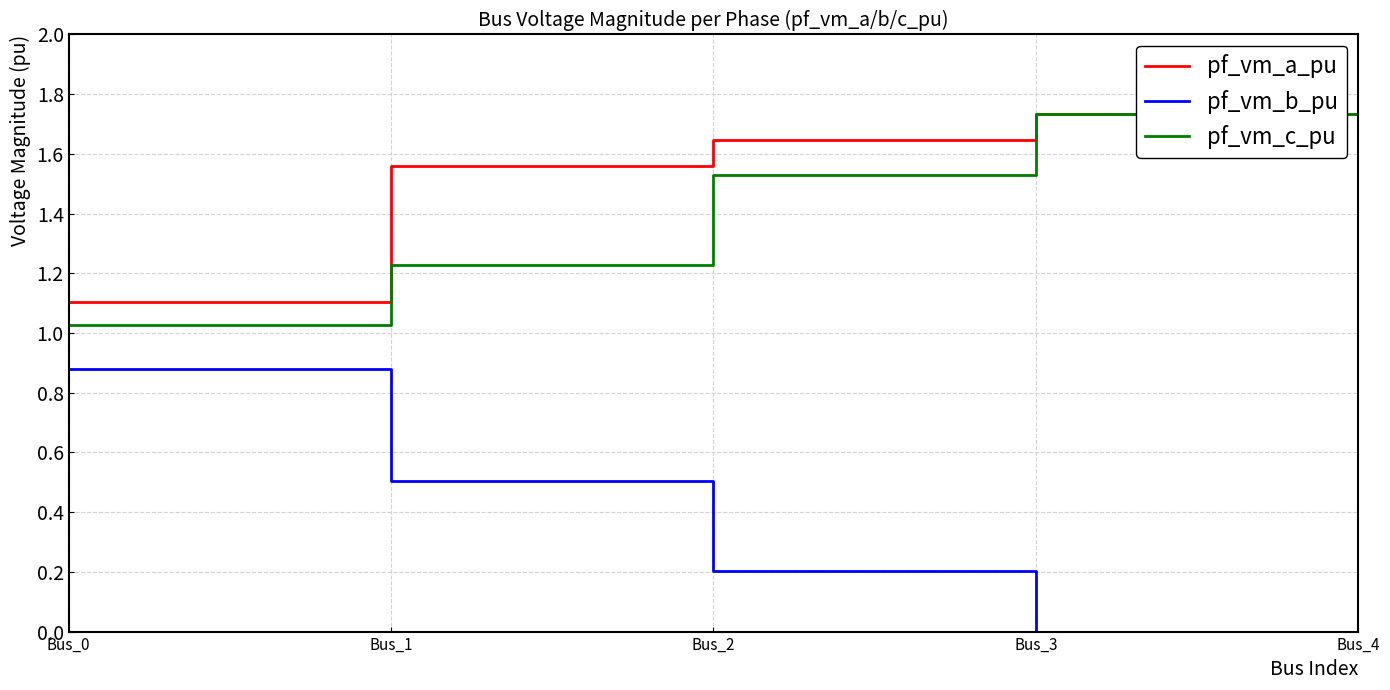

True or false: pf_vm_b_pu has a value of 0.1 at Bus_4.

True